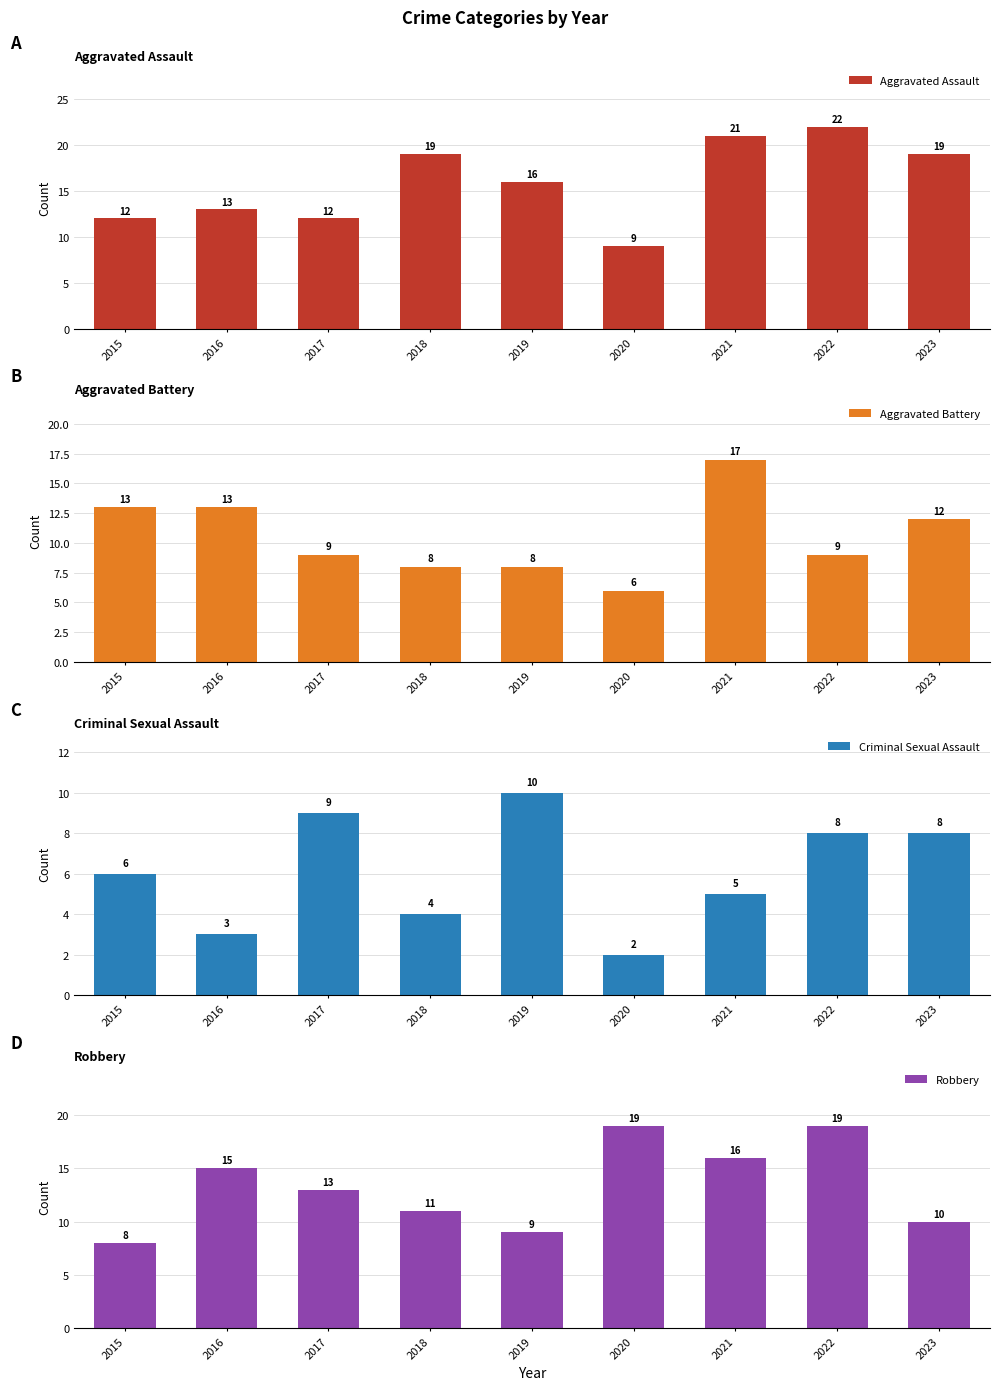

What is the value of the Aggravated Battery bar at the 2nd from the left?

13